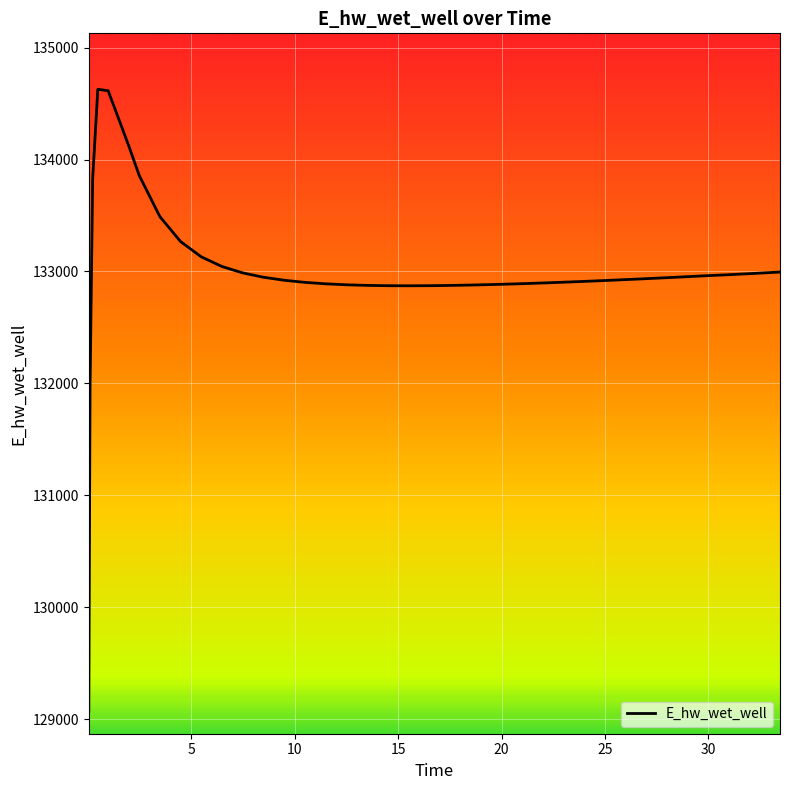

What is the difference between the maximum and minimum values?

5557.6